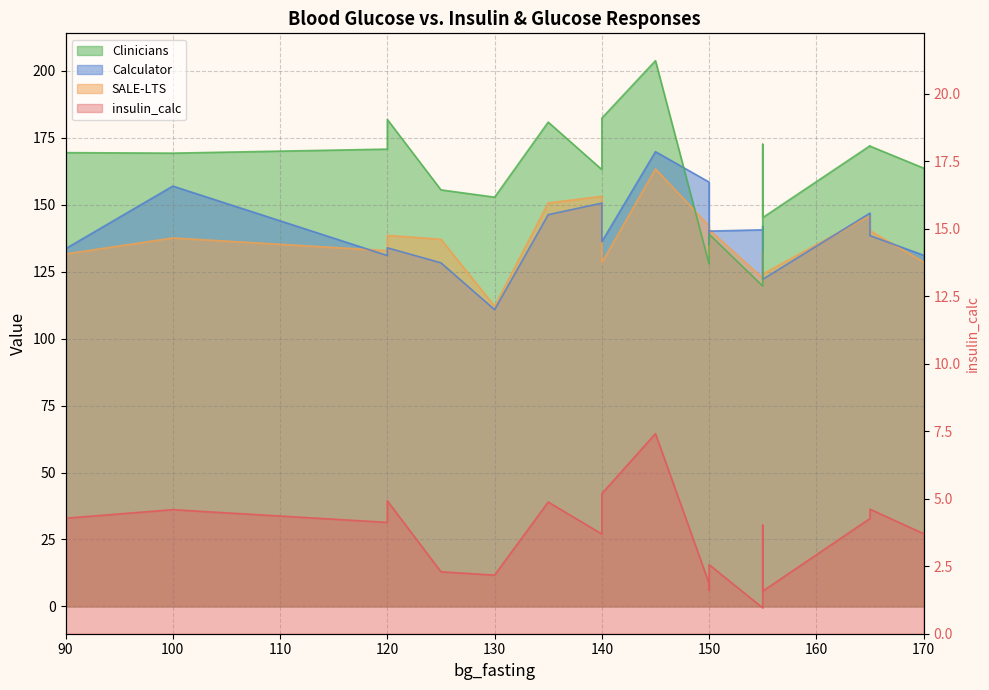

What is the average value of the Clinicians series?

161.3